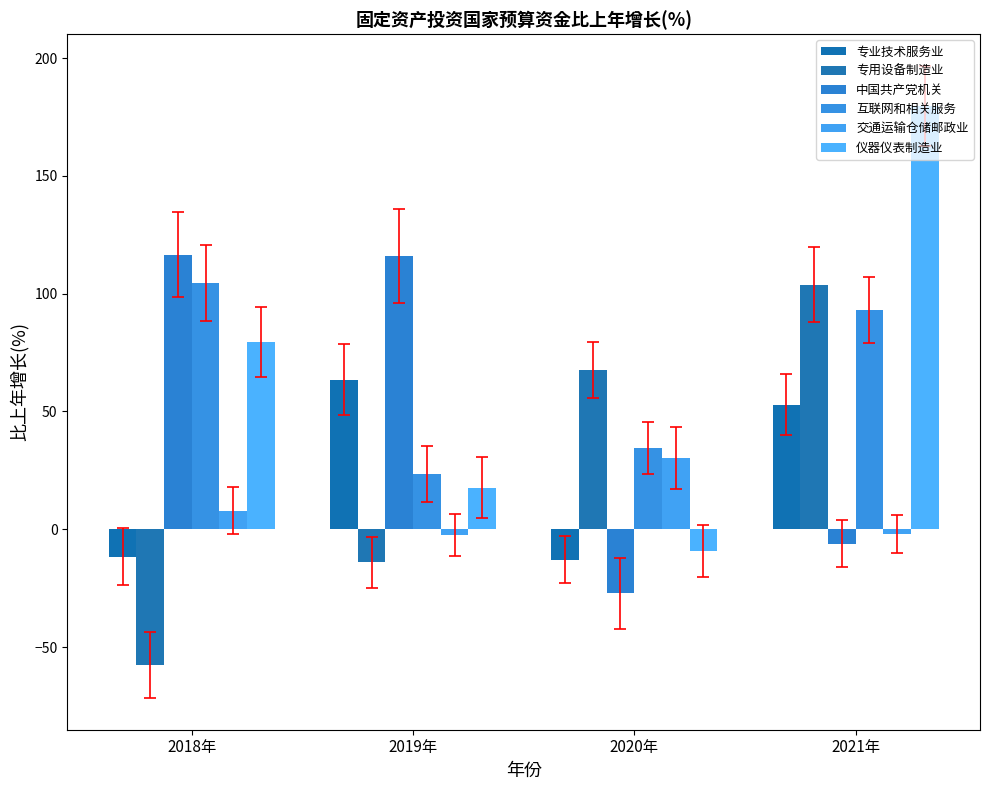

The 交通运输仓储邮政业 series shows 30.2 at 2020年. True or false?

True